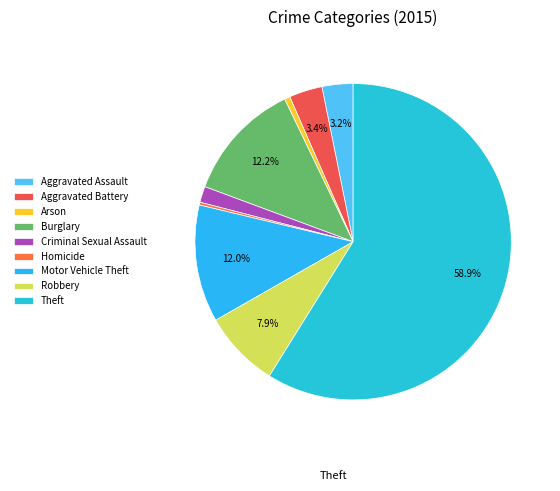

How many slices are in this pie chart?

9